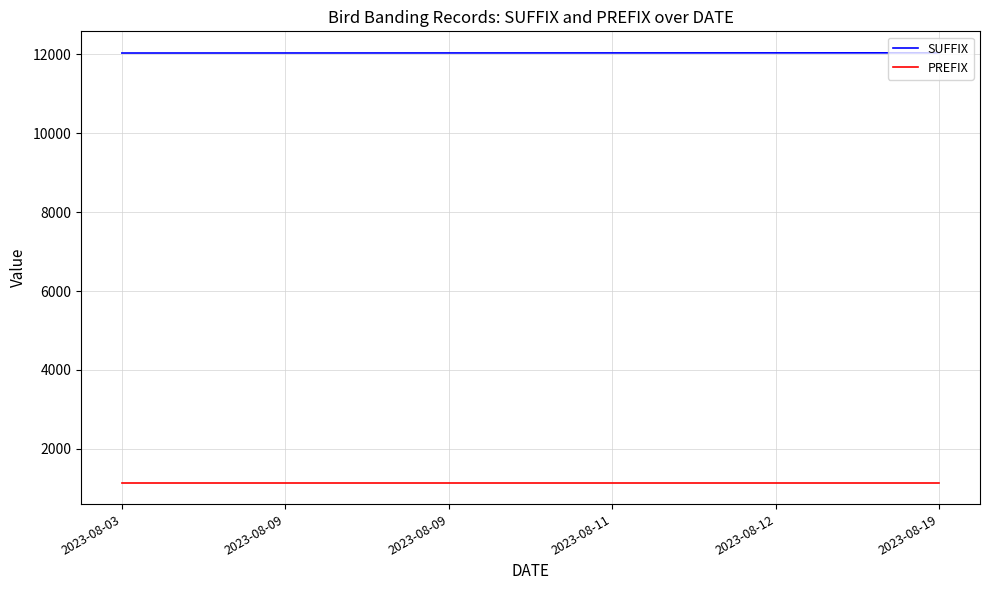

True or false: SUFFIX and PREFIX intersect in this chart.

False